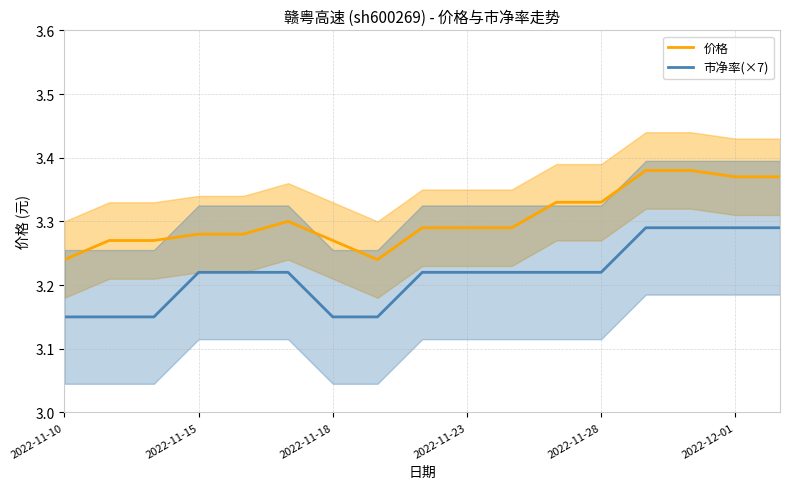

Does the chart display data point markers on the line(s)?

No